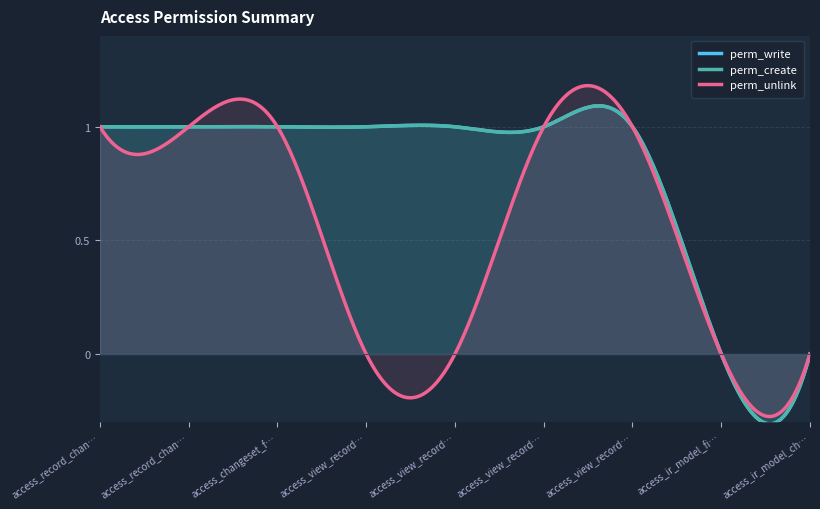

True or false: perm_create and perm_unlink cross at least once.

False